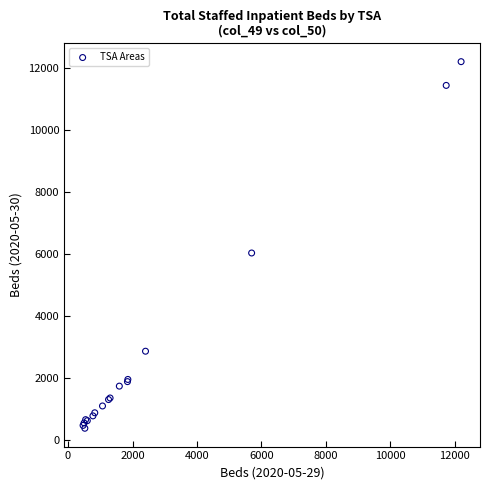

What Y value in the scatter plot is closest to 6288?

6029